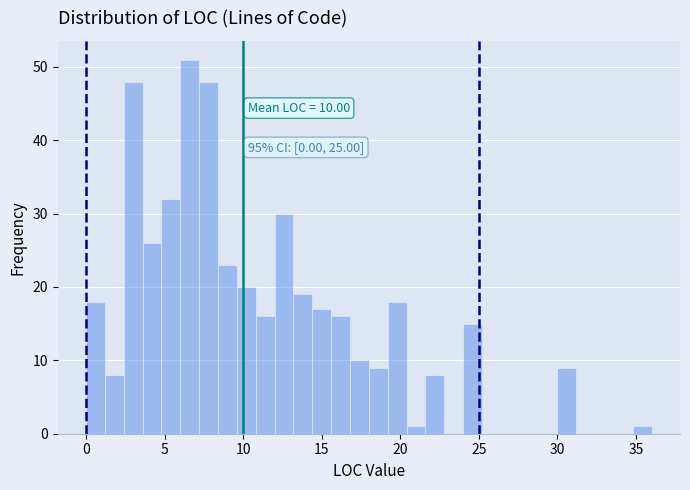

Around what value on the x-axis is the tallest bar? Give the approximate position of its centre, as read against the axis.

6.5